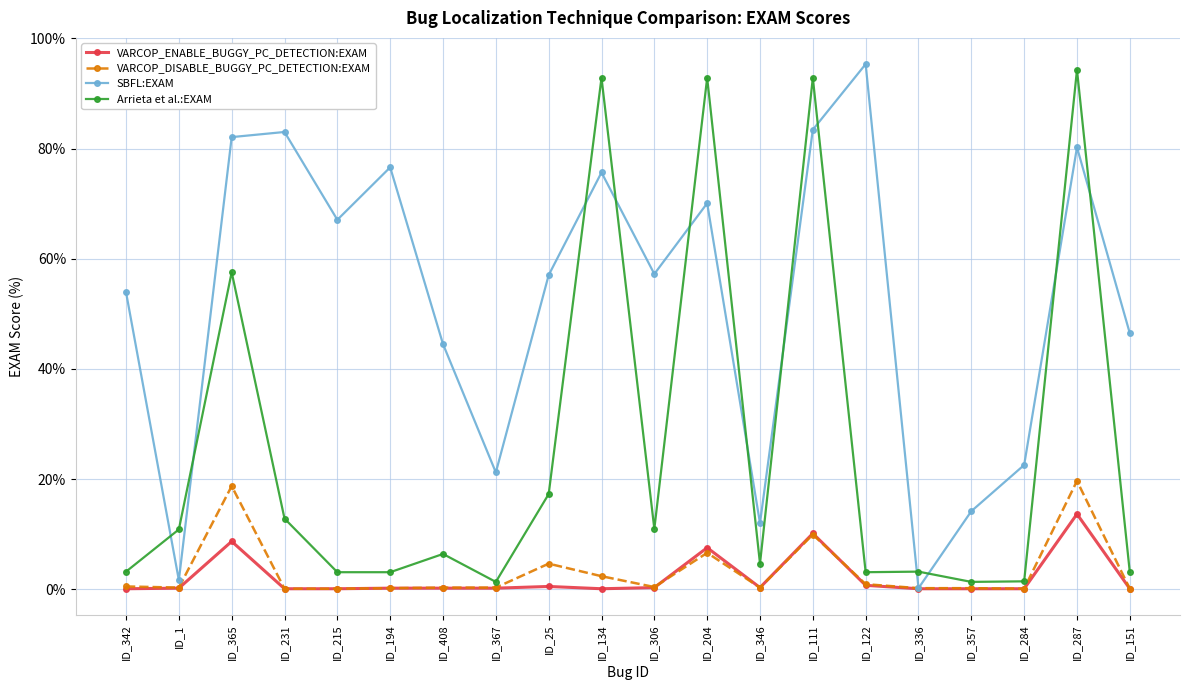

In SBFL:EXAM, how many points are higher than both neighbors (excluding endpoints)?

6